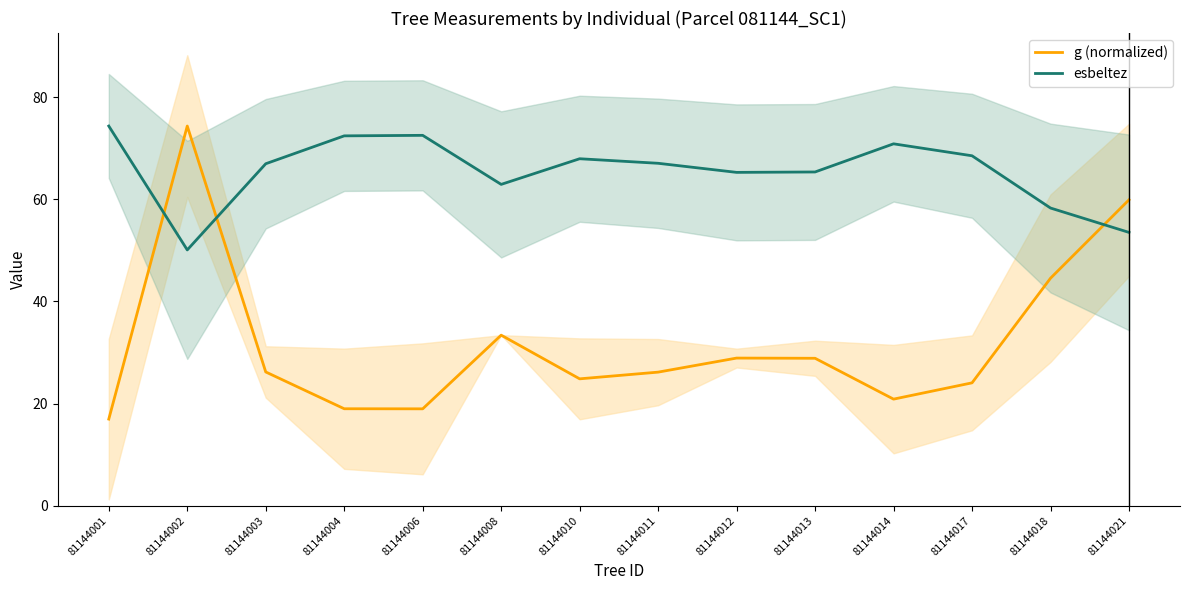

Between which two adjacent categories do esbeltez and g (bond) first intersect?

81144001 and 81144002